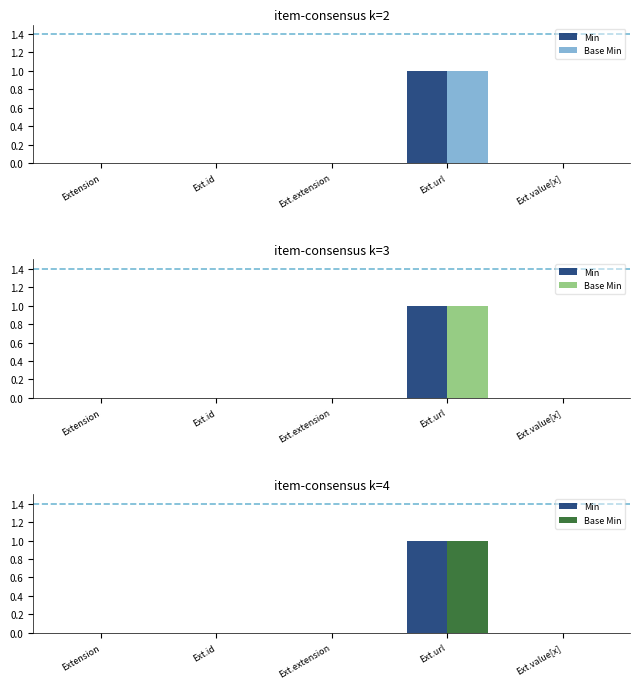

Which series has the largest range (max minus min)?

Min